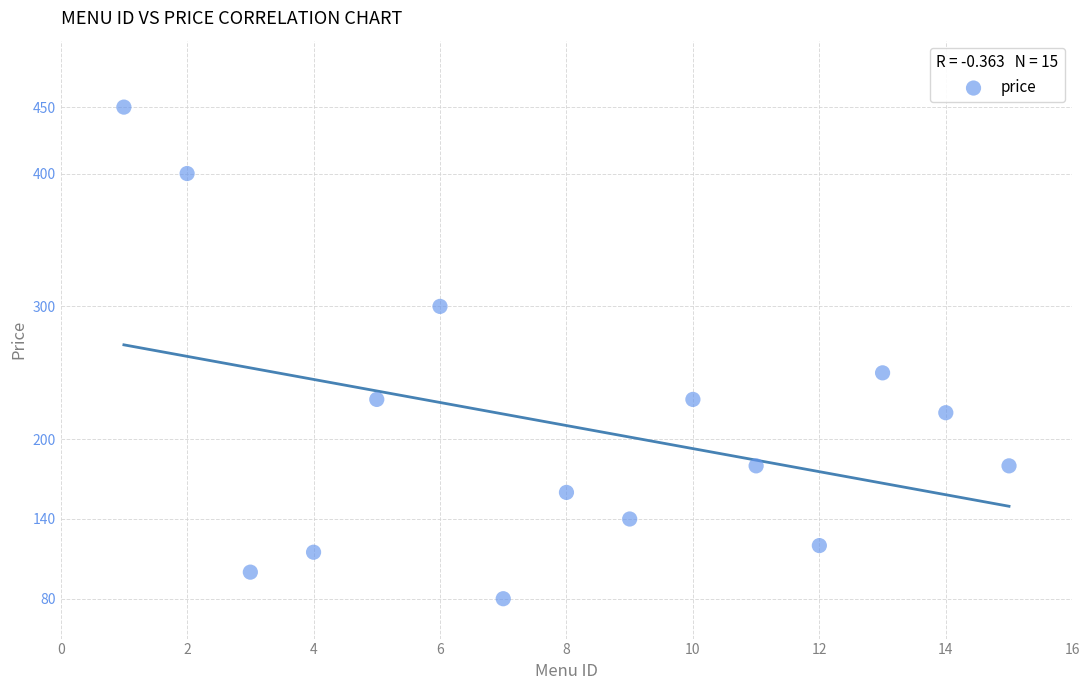

What Y value in the scatter plot is closest to 265?

250